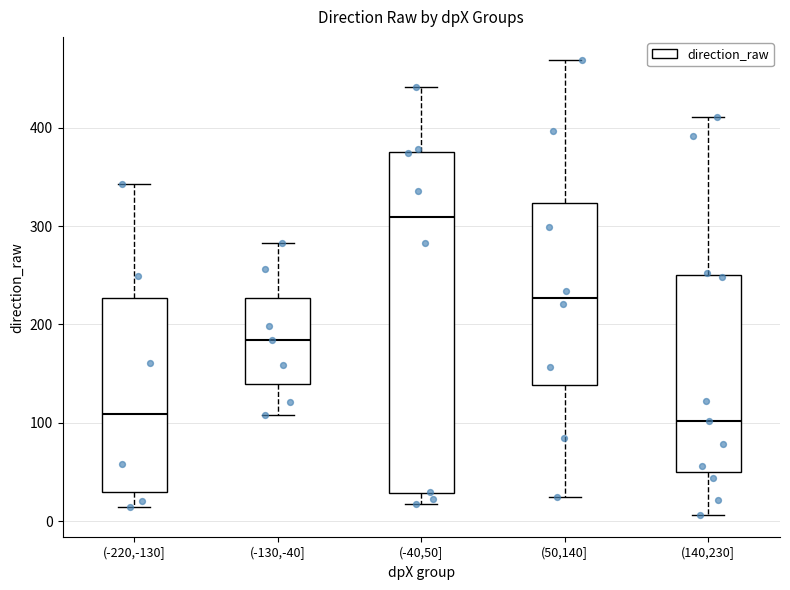

Reading left to right, read every box against the y-axis: the position of its median line, the range the box covers, and the ends of its whiskers. The values are not printed on the chart, so give them approximately, as read against the axis.

(-220,-130]: median 110, box 30 to 230, whiskers 10 to 340
(-130,-40]: median 180, box 140 to 230, whiskers 110 to 280
(-40,50]: median 310, box 30 to 380, whiskers 20 to 440
(50,140]: median 230, box 140 to 320, whiskers 20 to 470
(140,230]: median 100, box 50 to 250, whiskers 10 to 410